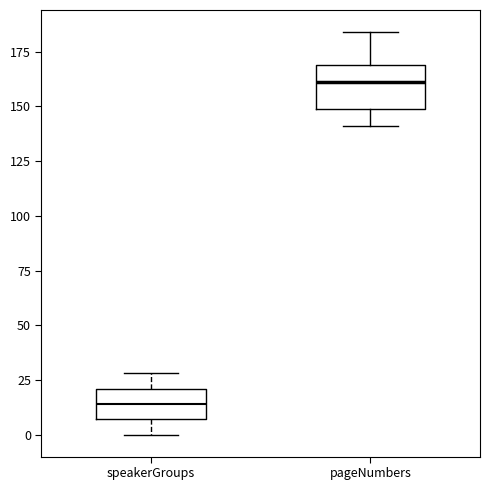

Which box has the lowest median line?

speakerGroups